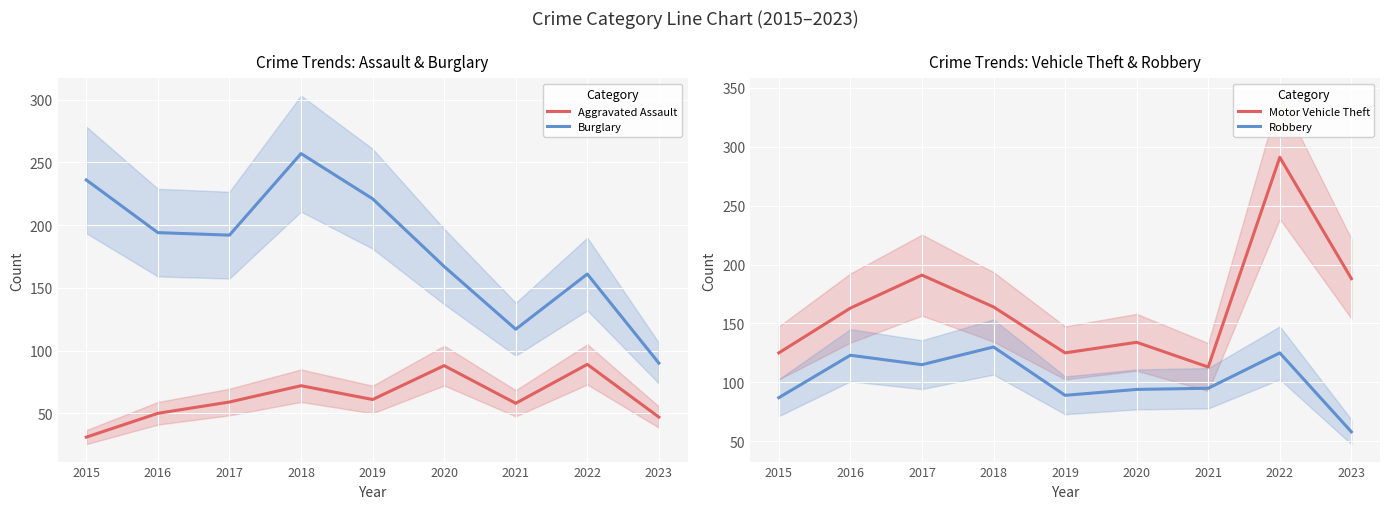

Is this an area chart (filled region under the line)?

No